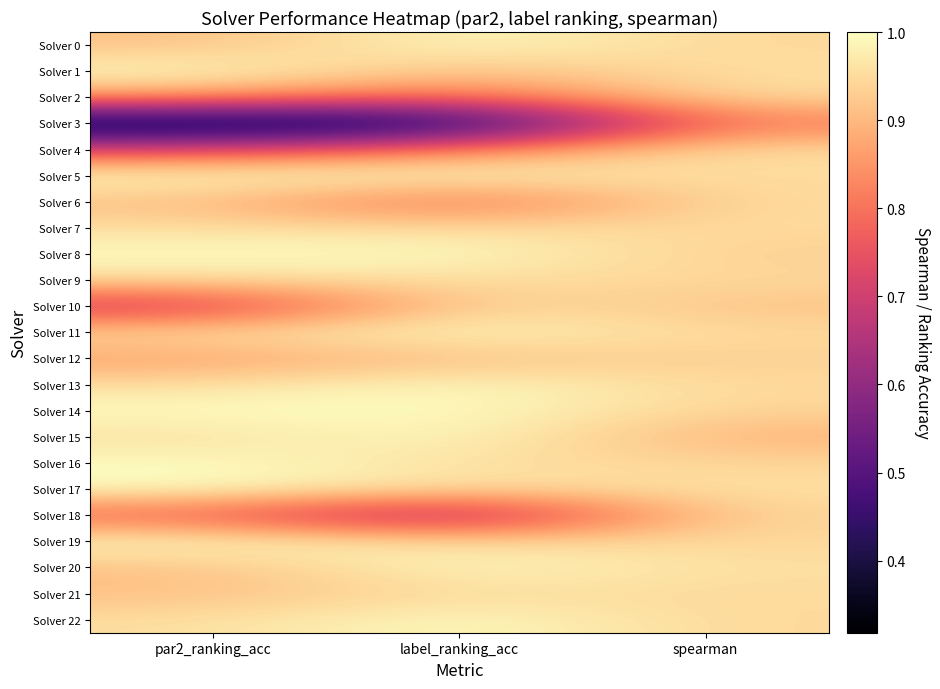

True or false: Solver 3 has a value of 0.8 at spearman.

True